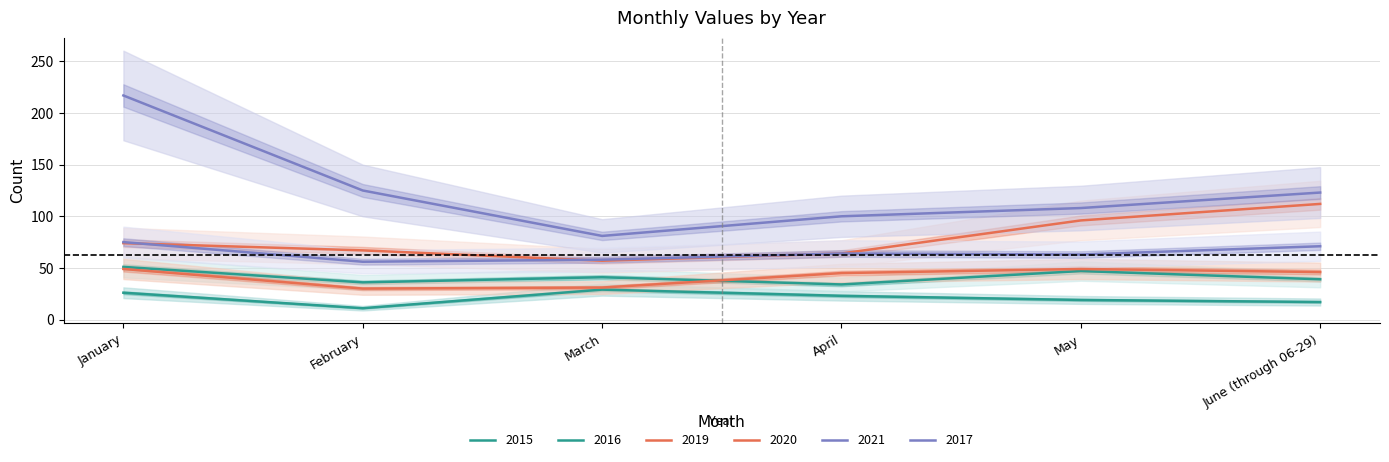

Rank the categories by 2016 value from highest to lowest.

January, May, March, June (through 06-29), February, April